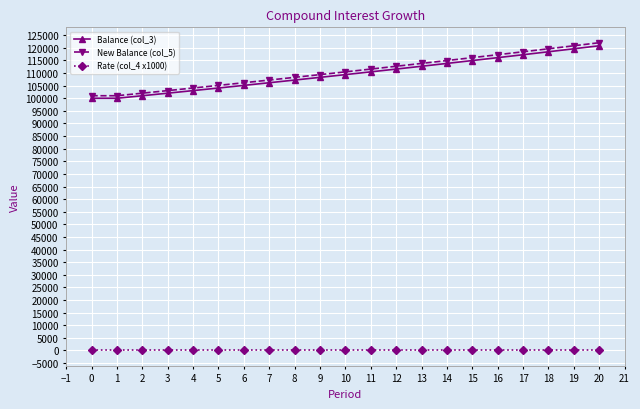

True or false: New Balance (col_5) and Rate (col_4 x1000) intersect in this chart.

False